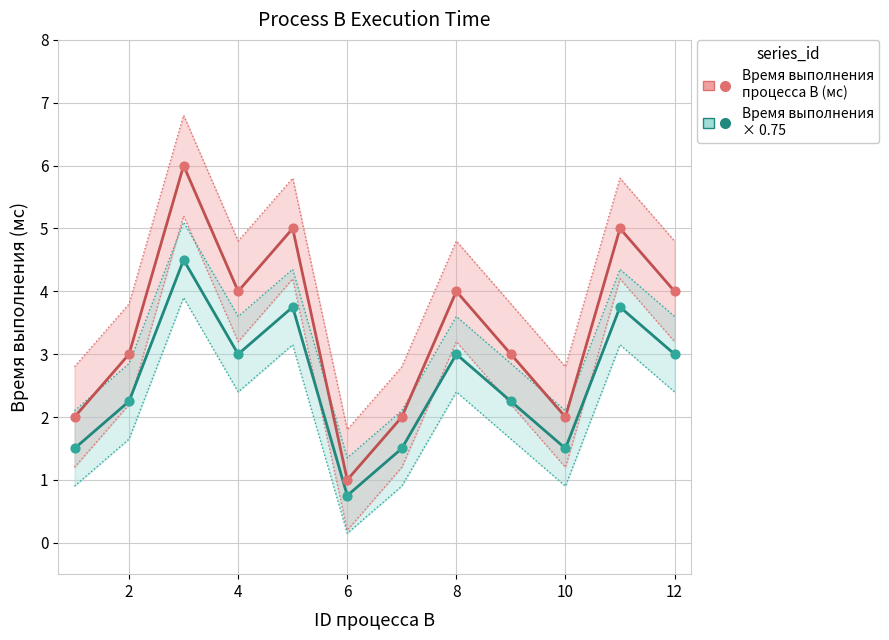

At how many categories does at least one series exceed 4?

3